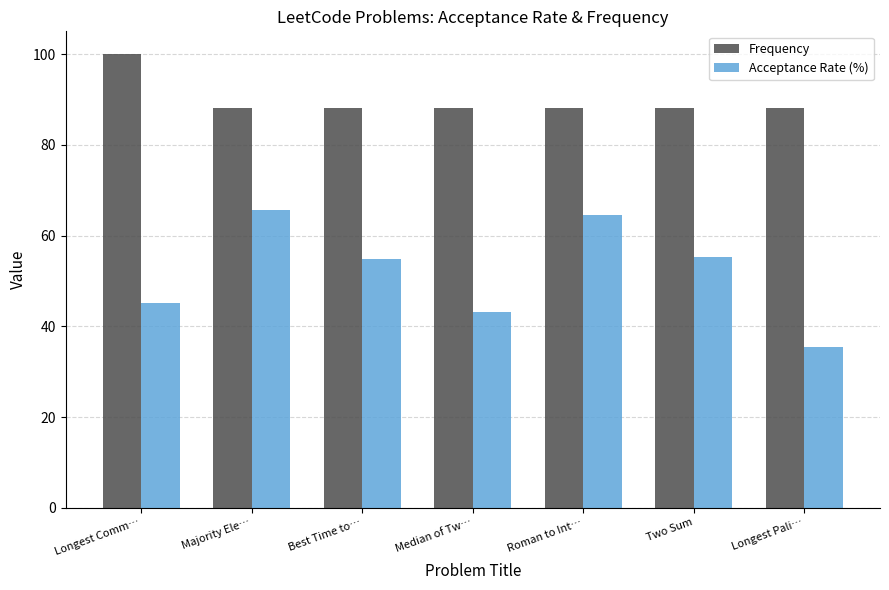

Is the value of Frequency at Best Time to… greater than the value of Acceptance Rate (%) at Two Sum?

Yes